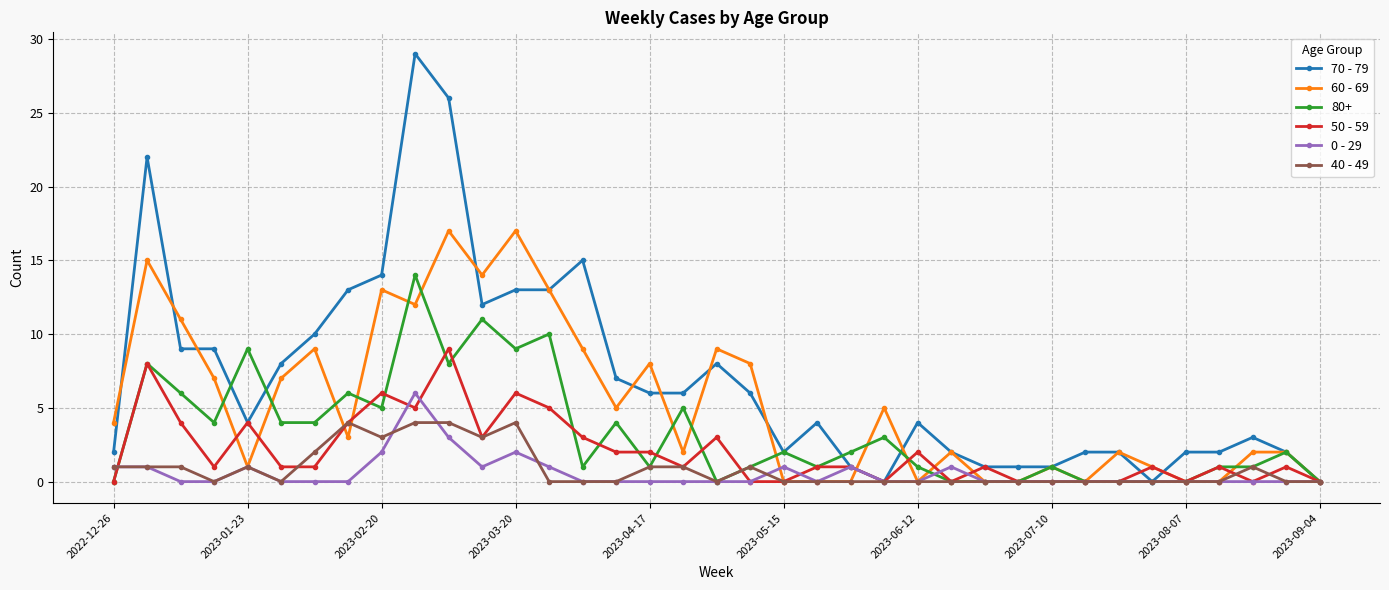

What is the sum of all 50 - 59 values?

76